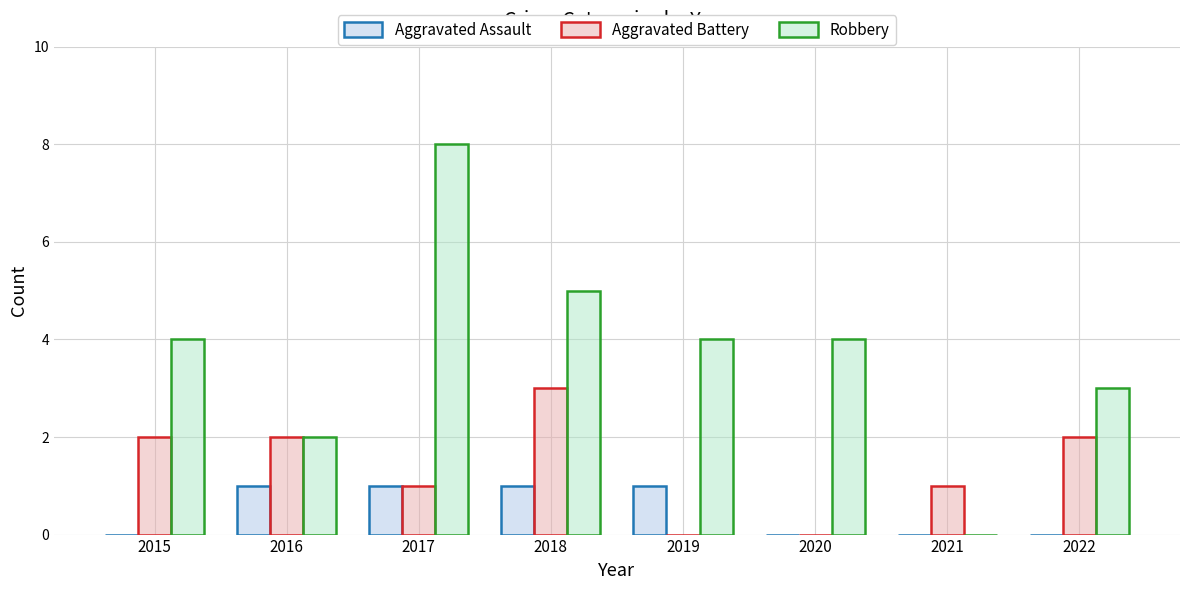

Reading left to right, list all the values displayed in this chart.

Aggravated Assault: 2015=0	2016=1	2017=1	2018=1	2019=1	2020=0	2021=0	2022=0
Aggravated Battery: 2015=2	2016=2	2017=1	2018=3	2019=0	2020=0	2021=1	2022=2
Robbery: 2015=4	2016=2	2017=8	2018=5	2019=4	2020=4	2021=0	2022=3